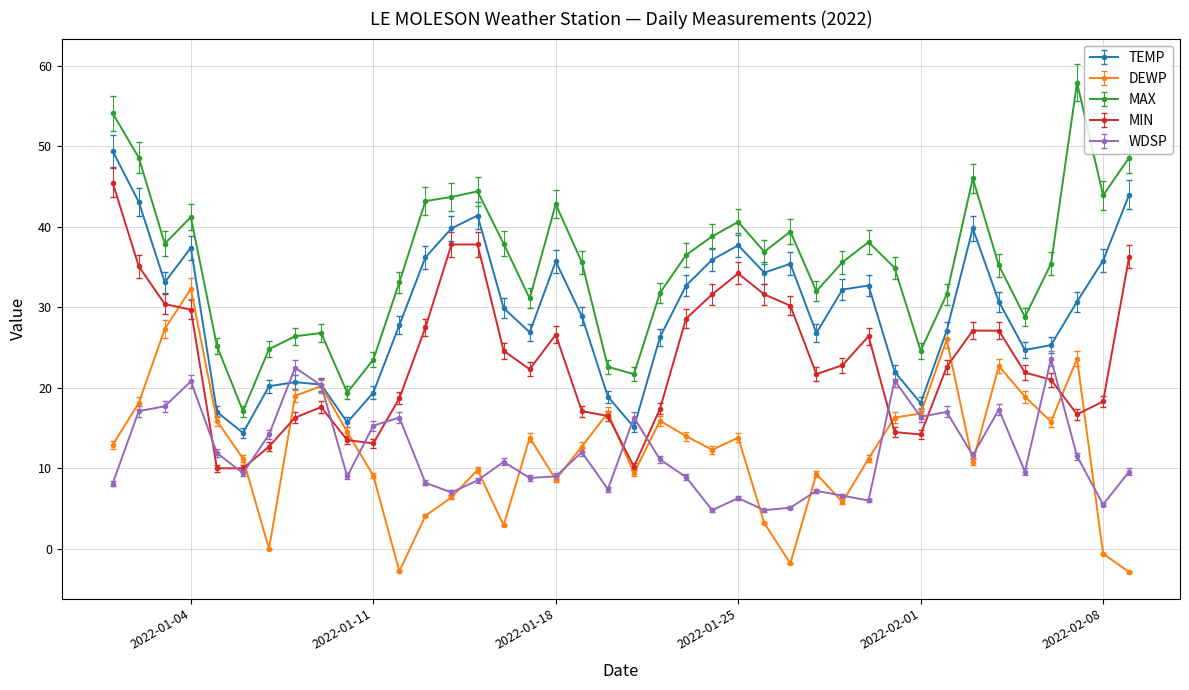

True or false: DEWP has more than 1 points higher than both neighbors.

True